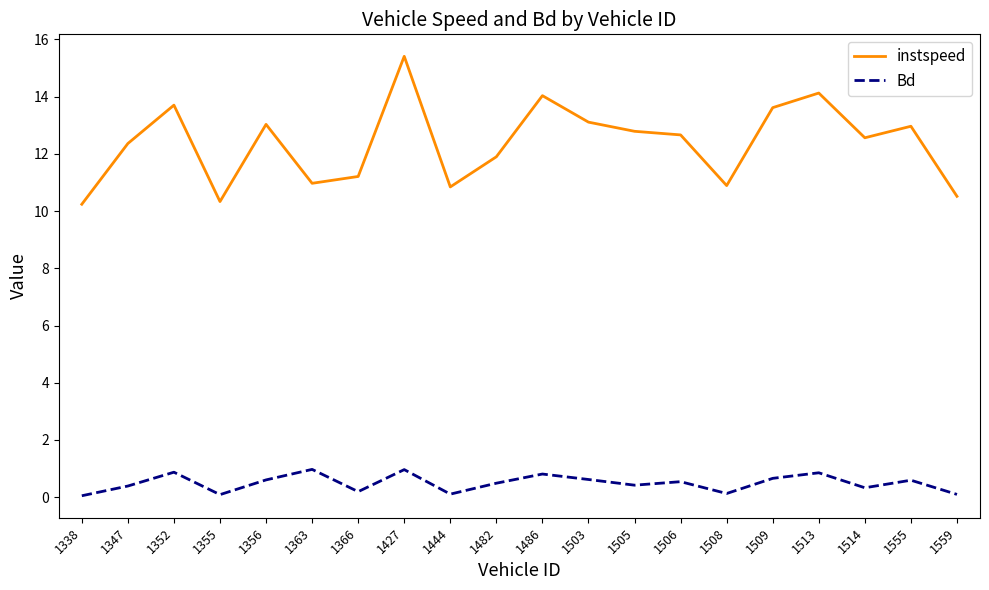

True or false: instspeed and Bd intersect in this chart.

False